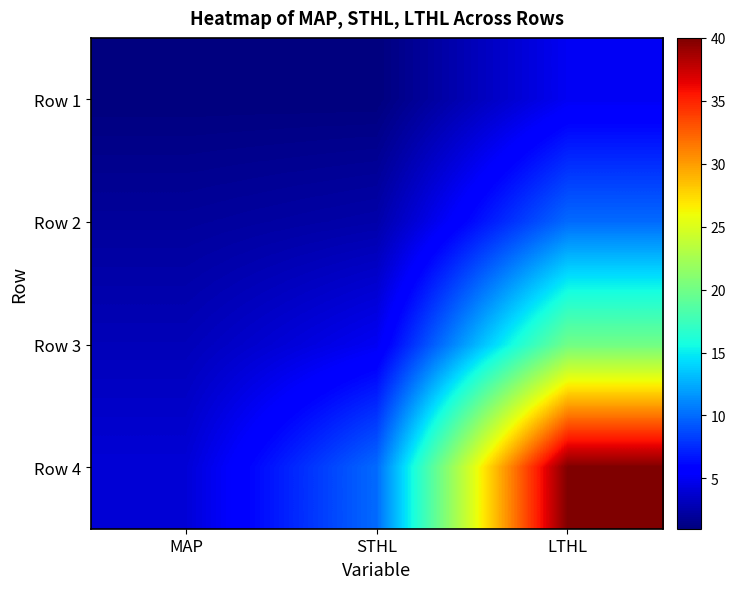

What is the difference between the highest and lowest values at LTHL?

35.0